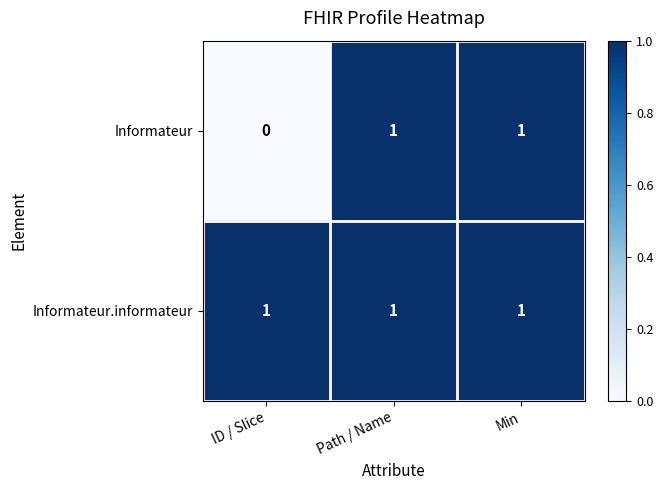

Count the number of data series in this chart.

2